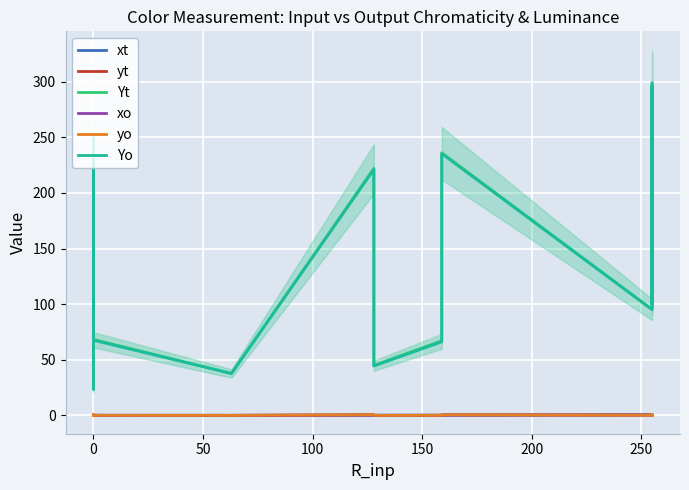

At which category does xt reach its first local peak?

100